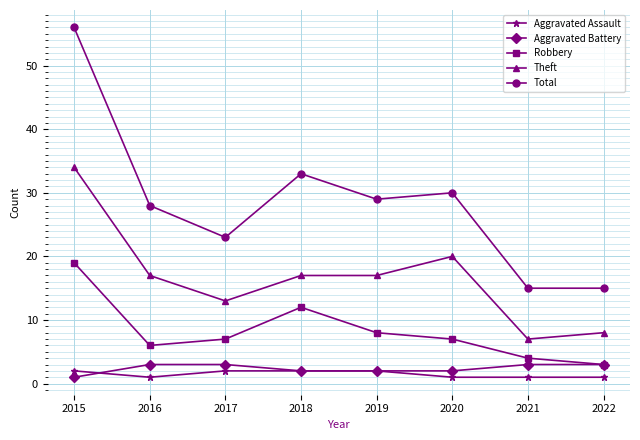

At which category does the chart reach its peak across all series?

2015